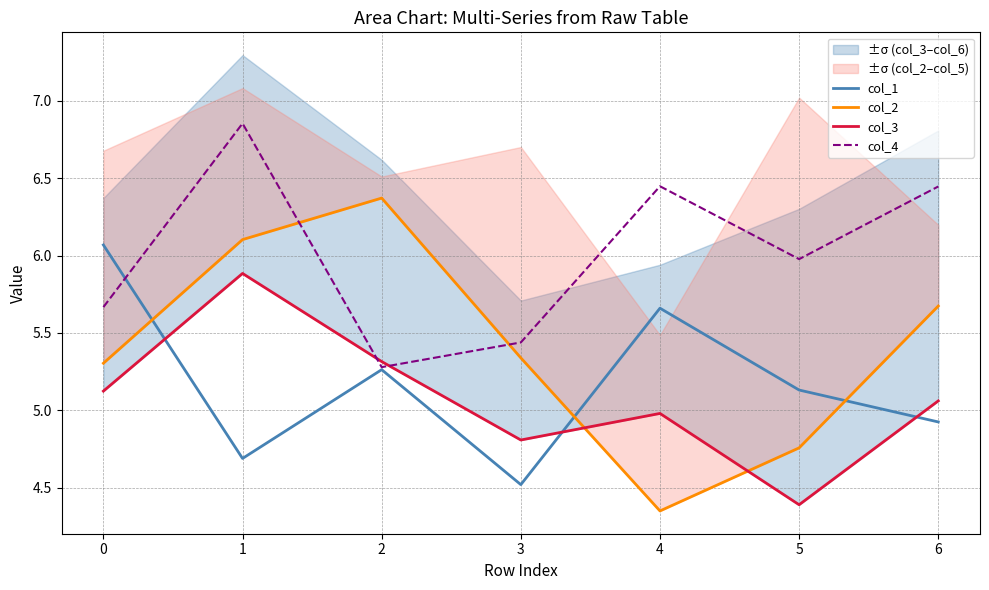

At how many categories does at least one series exceed 6?

5